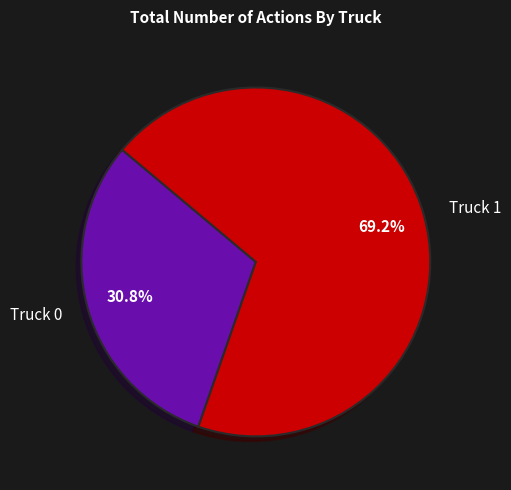

Between Truck 0 and Truck 1, which is larger?

Truck 1